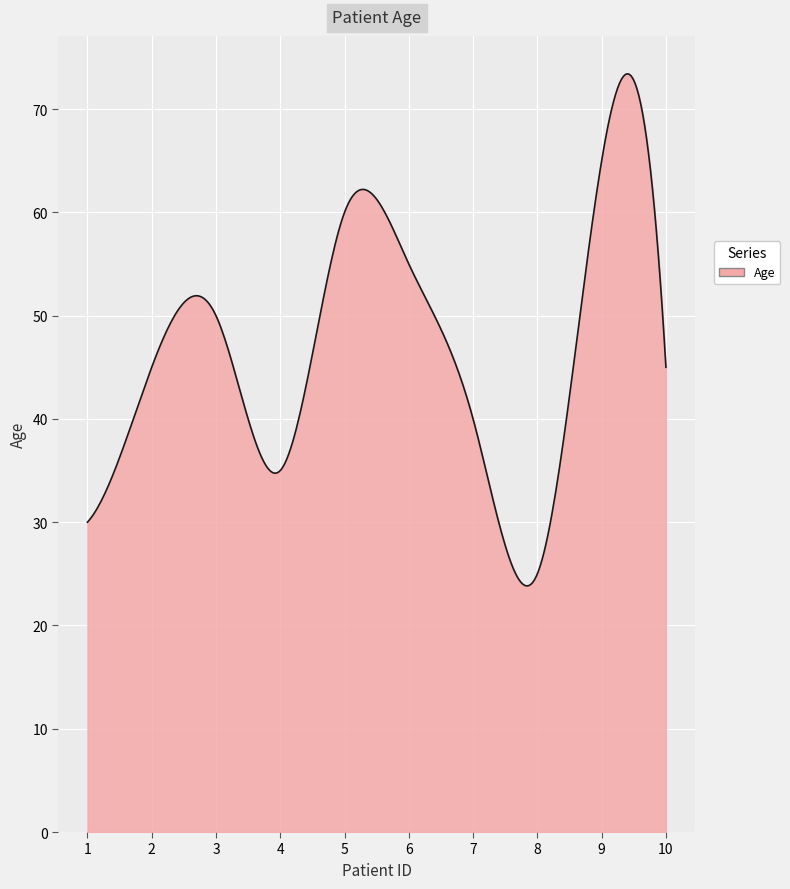

What is the maximum value shown in the chart?

73.4